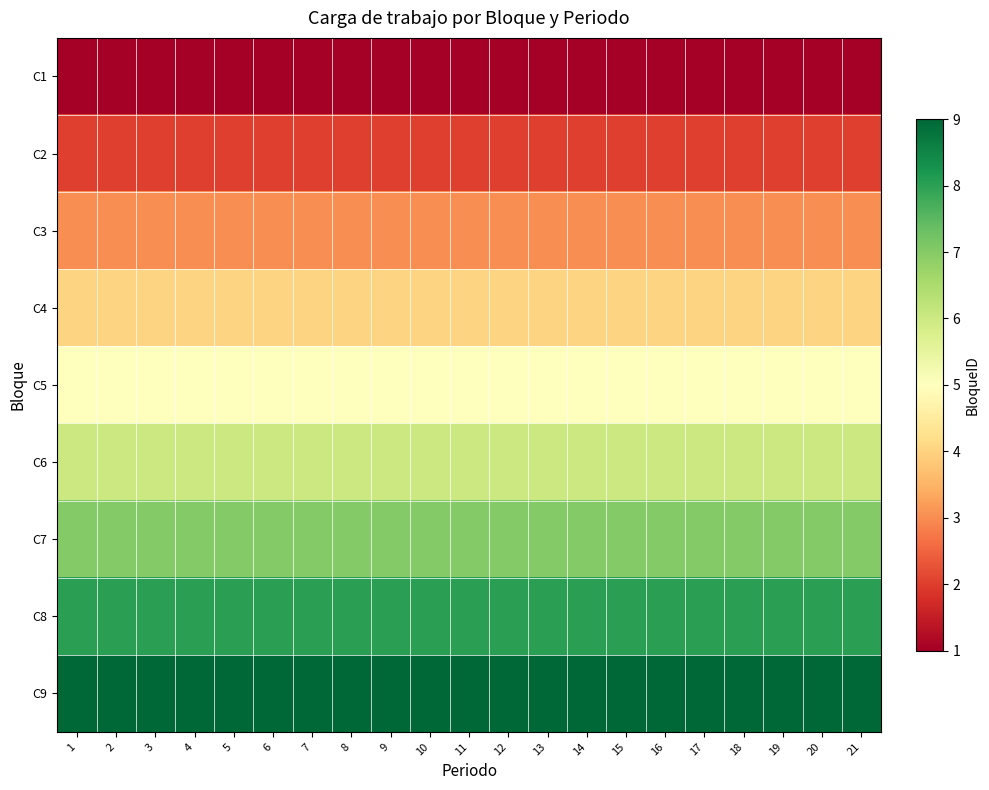

What is the difference between the highest and lowest values at 15?

8